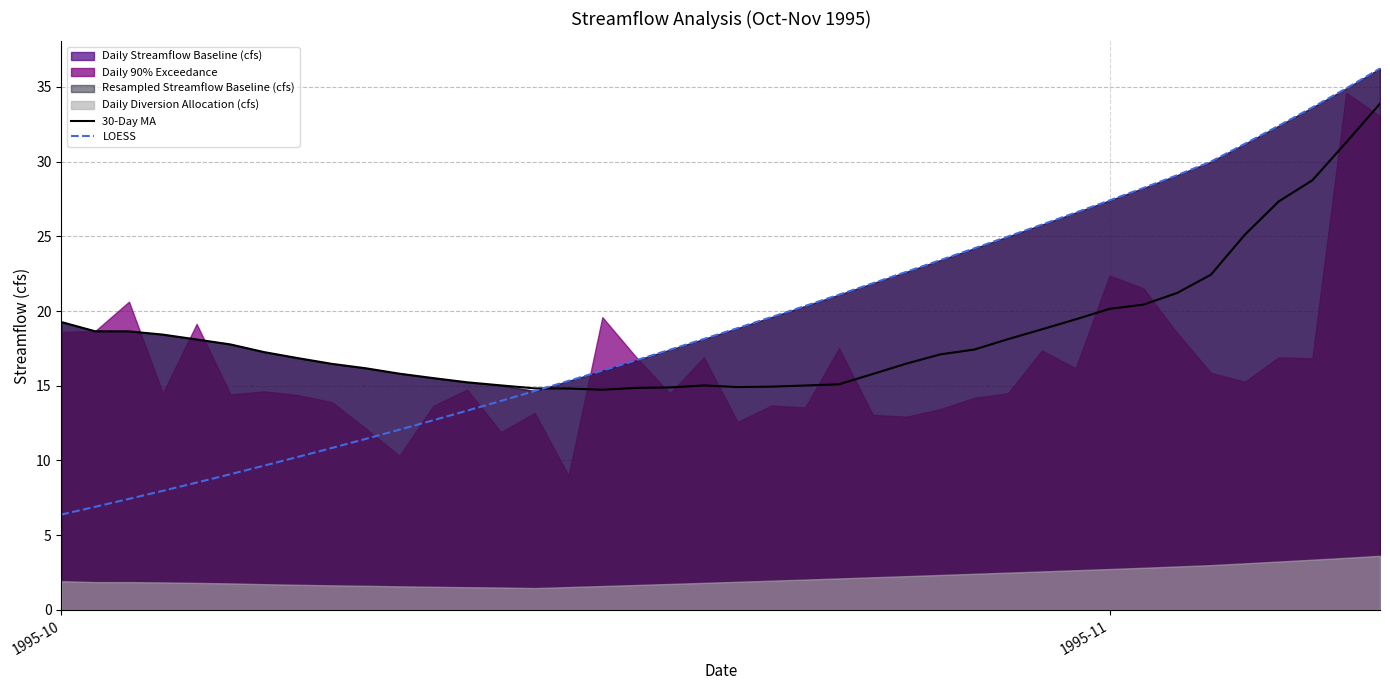

The LOESS series shows 6.4 at 1995-10. True or false?

True